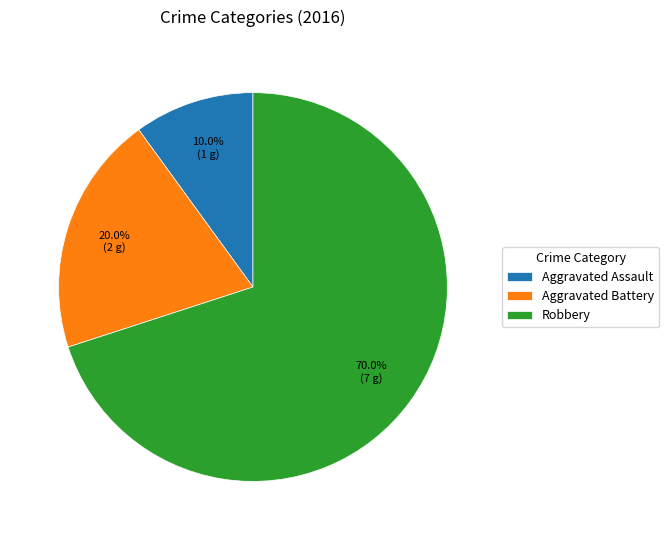

Combined, do Aggravated Battery and Robbery account for over 50%?

Yes